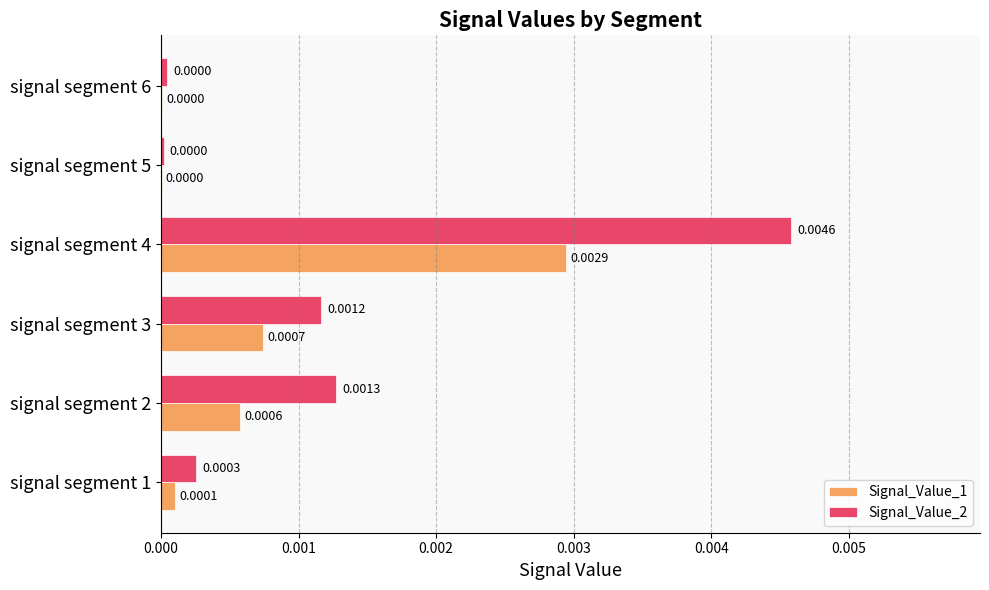

At which category is the sum across all series the highest?

signal segment 4